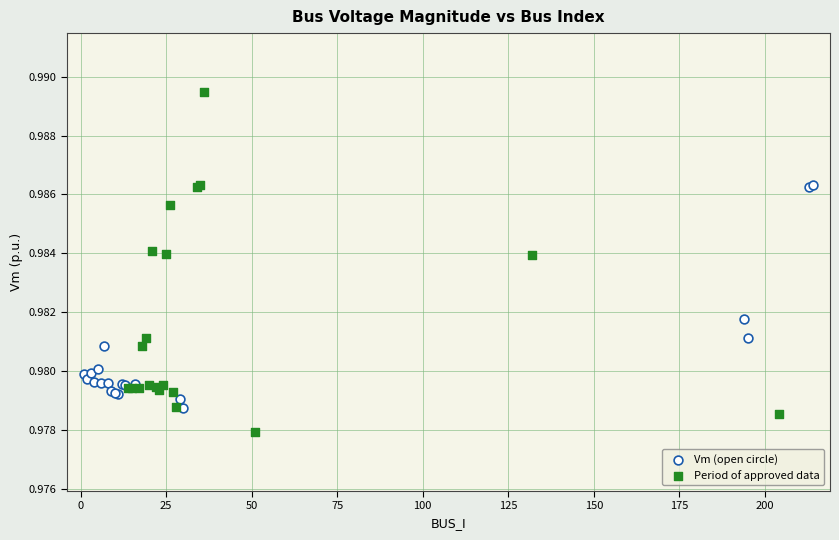

Which series contains the lowest Y value?

Period of approved data